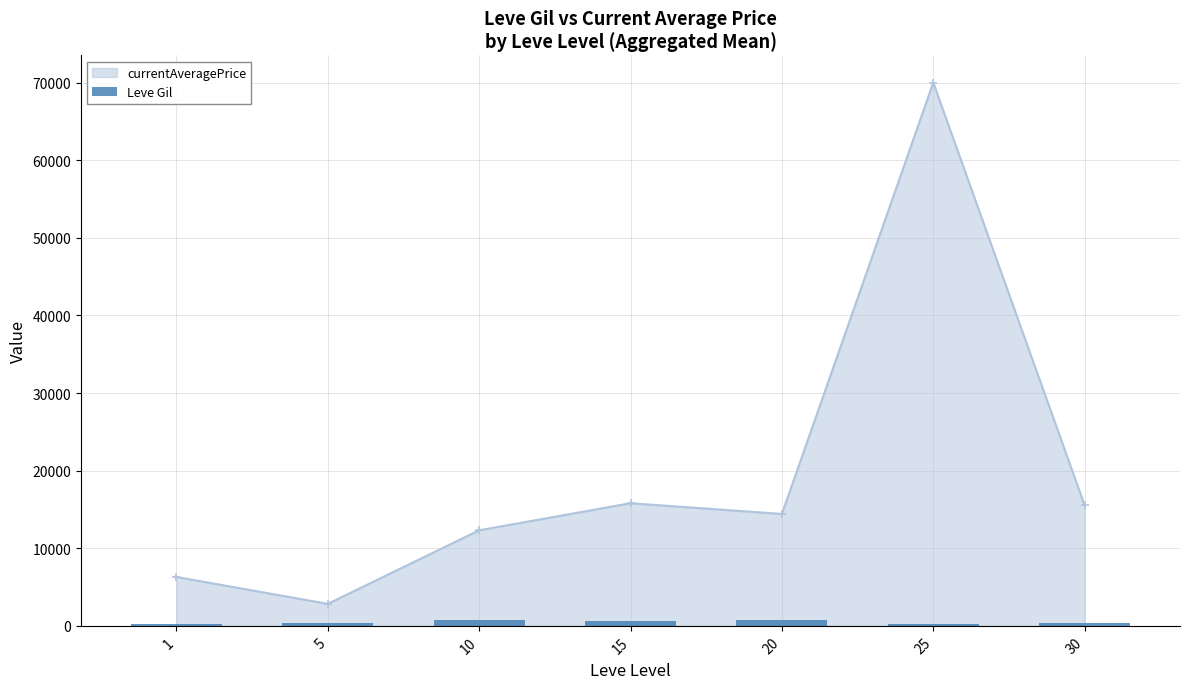

What is the value of the 5th bar from the left?

770.0